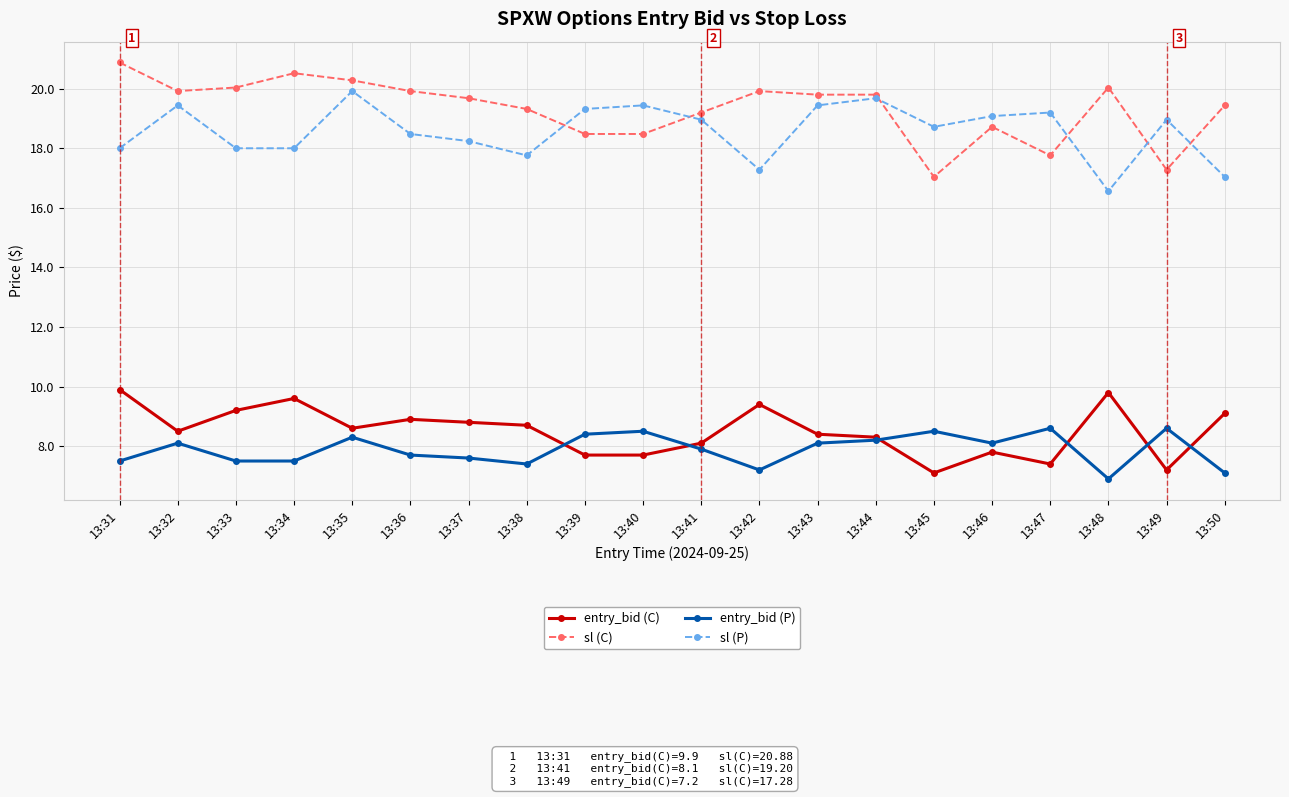

What are all the series names shown in the legend?

entry_bid (C), sl (C), entry_bid (P), sl (P)